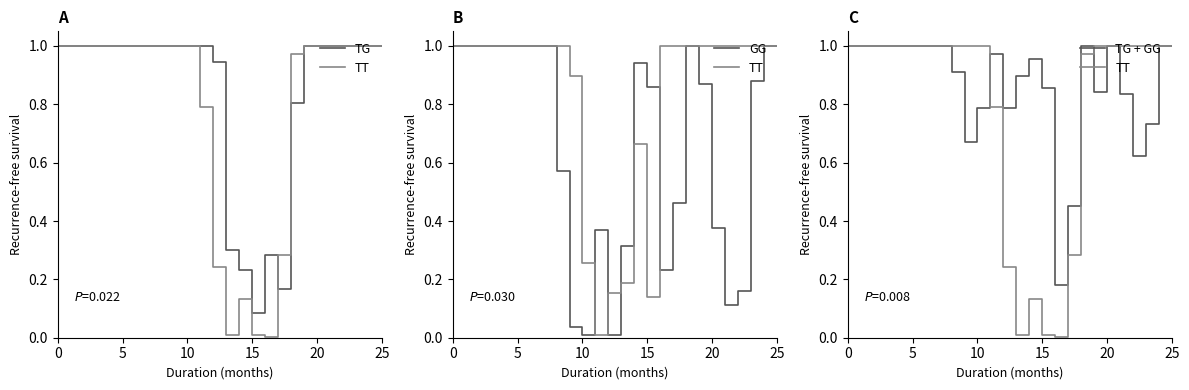

Which has a higher value, 15 or 22?

15